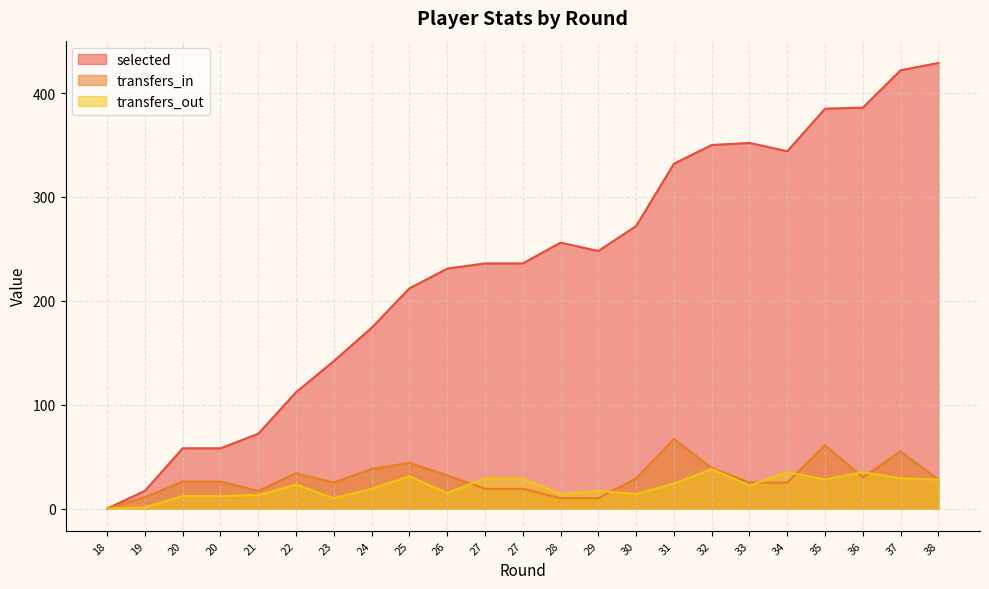

Which category has the lowest value in the transfers_out series?

18